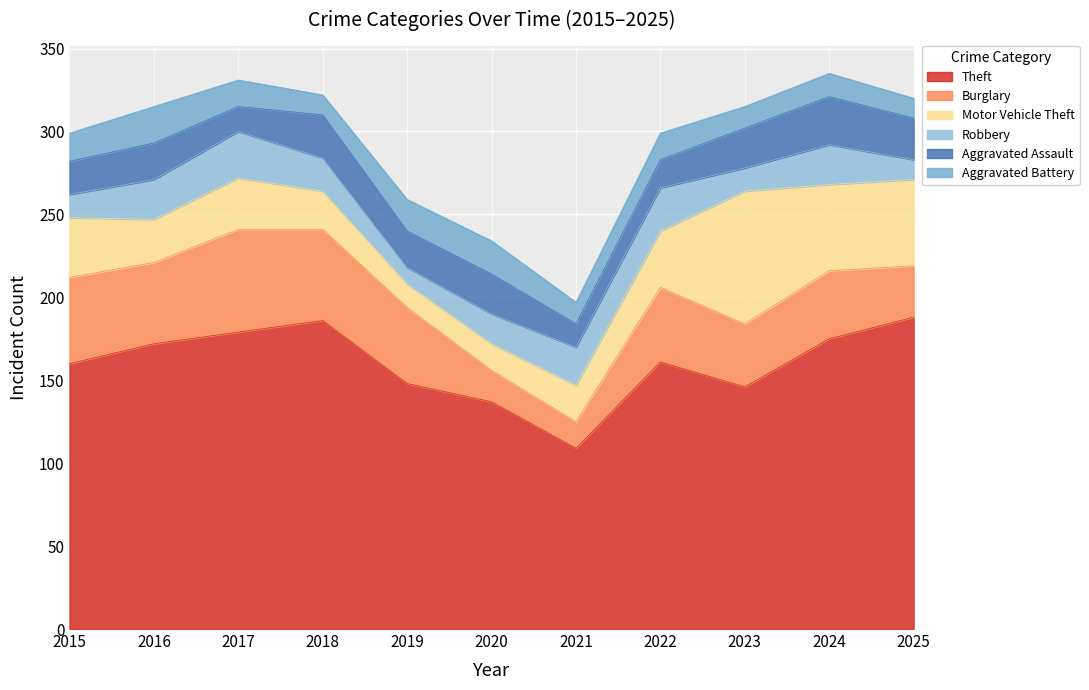

What is the smallest value displayed?

10